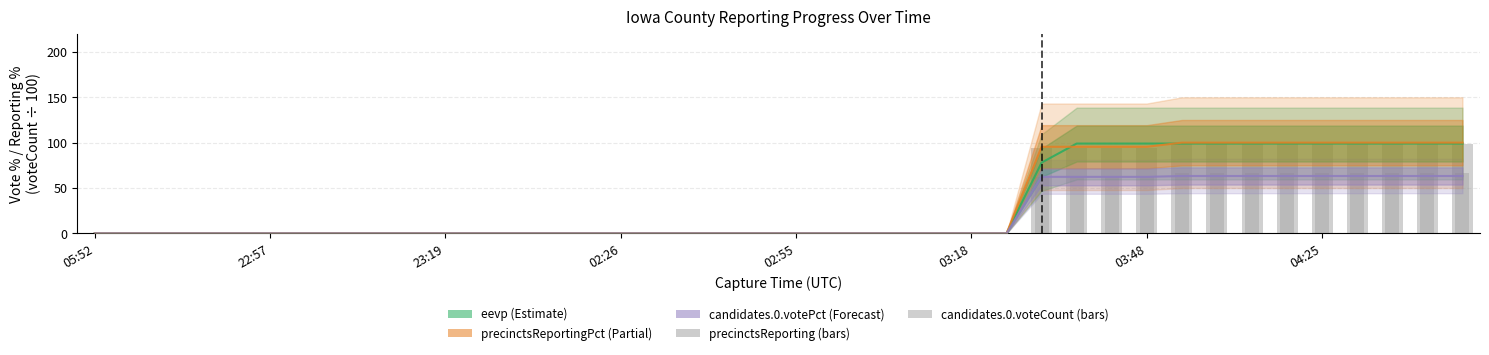

What is the difference between the maximum and second lowest values in the precinctsReportingPct series?

100.0